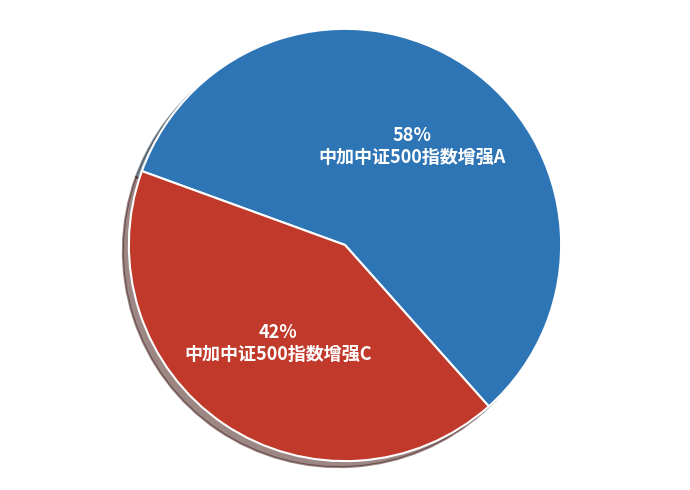

To the nearest percent, what is the difference between the 中加中证500指数增强C and 中加中证500指数增强A slice percentages?

16%